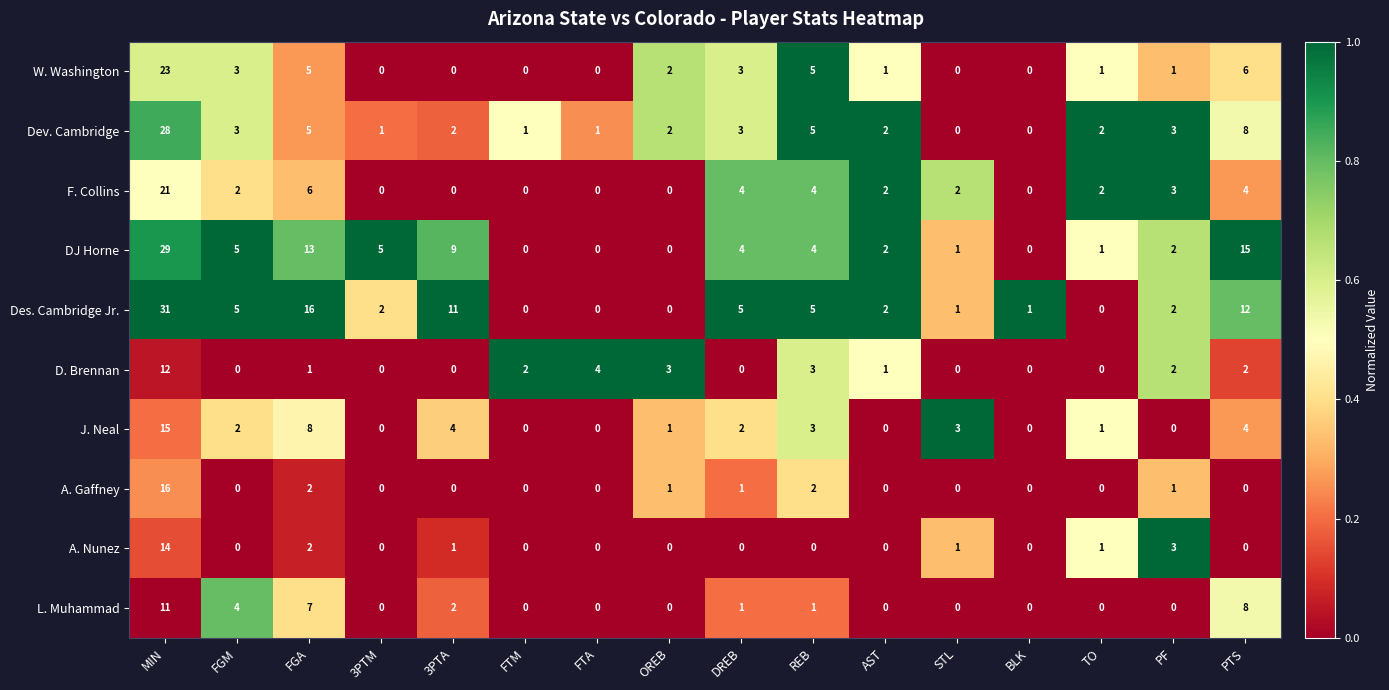

Where is L. Muhammad nearest to the value 5?

FGM